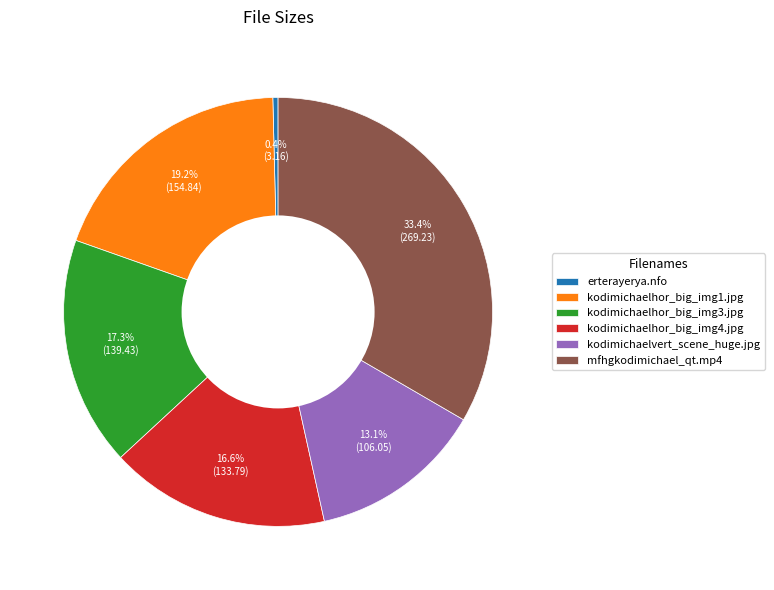

How many segments does this pie chart have?

6